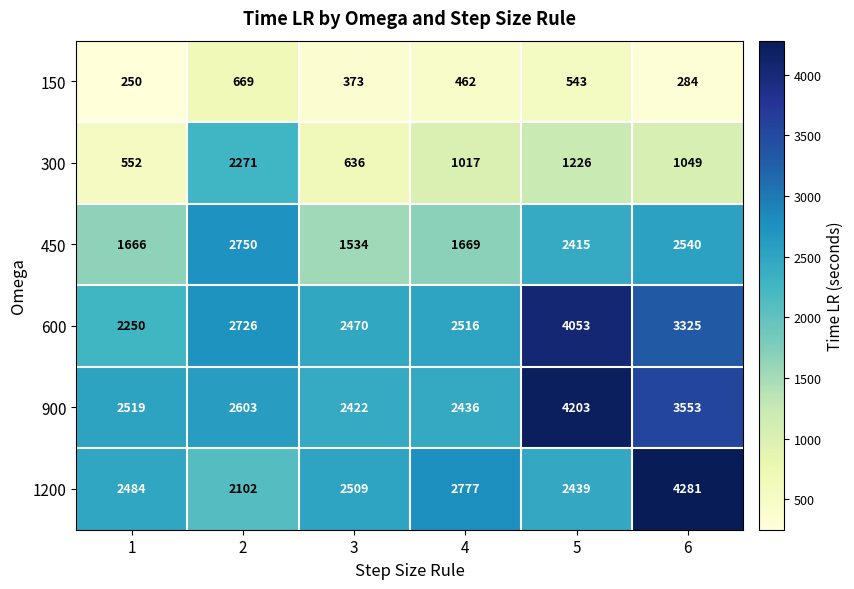

What is the difference between the 1200 values at 2 and 5?

337